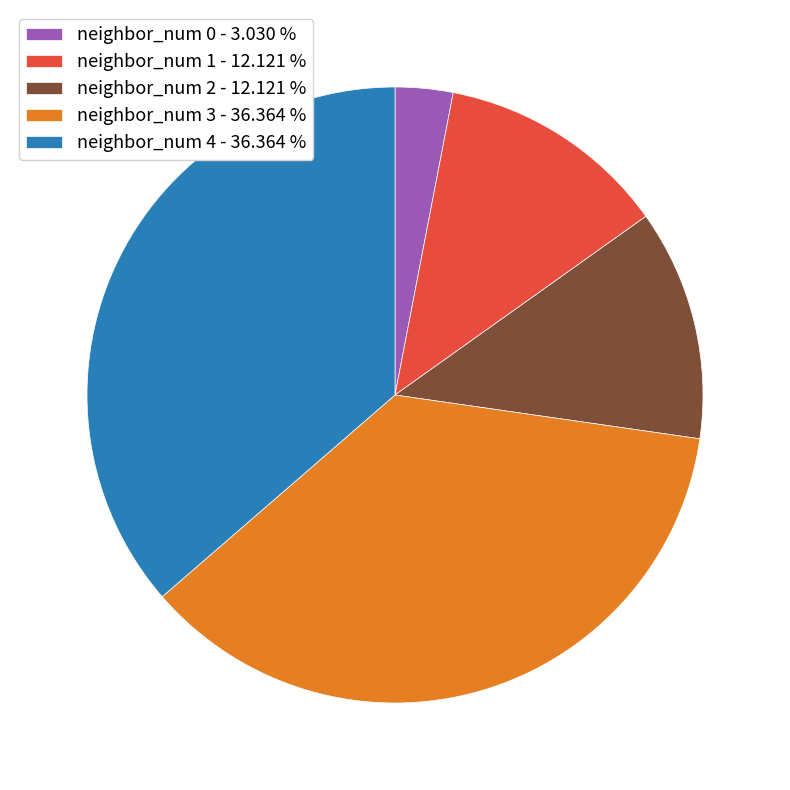

How many segments does this pie chart have?

5